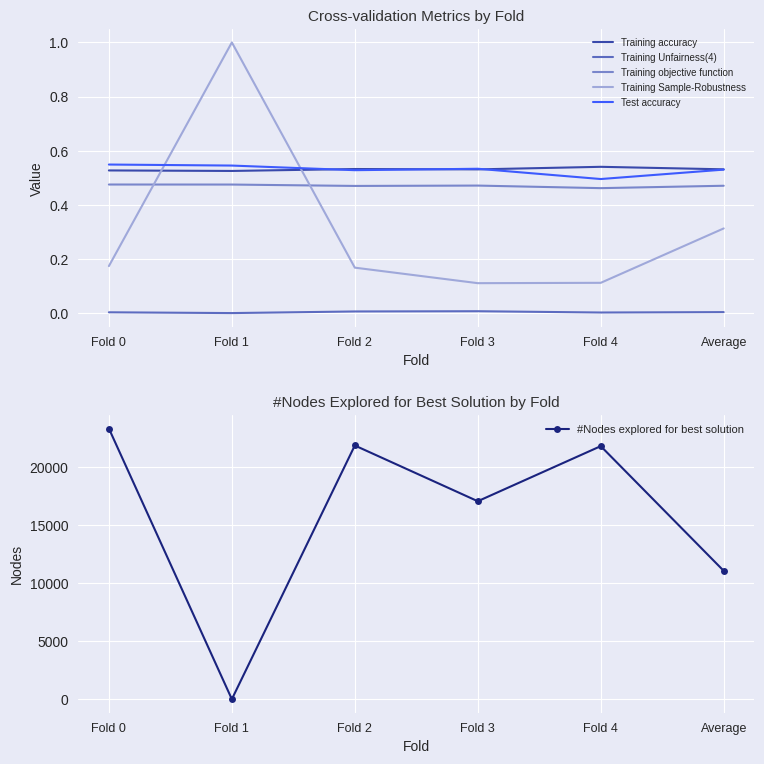

Between which two adjacent categories do Training Sample-Robustness and Training accuracy first intersect?

Fold 0 and Fold 1